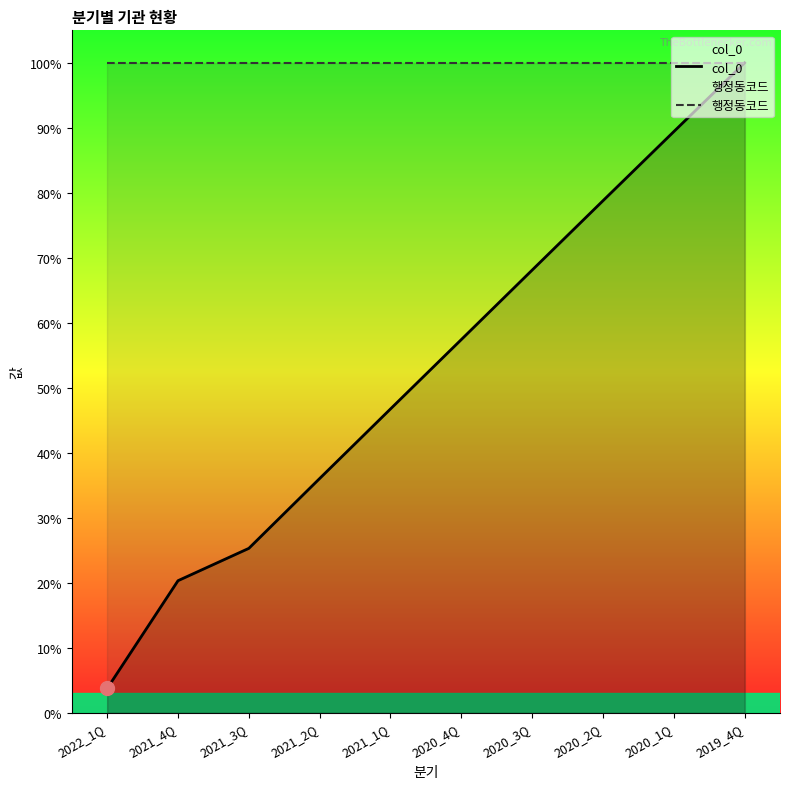

Does the chart have visible grid lines?

No